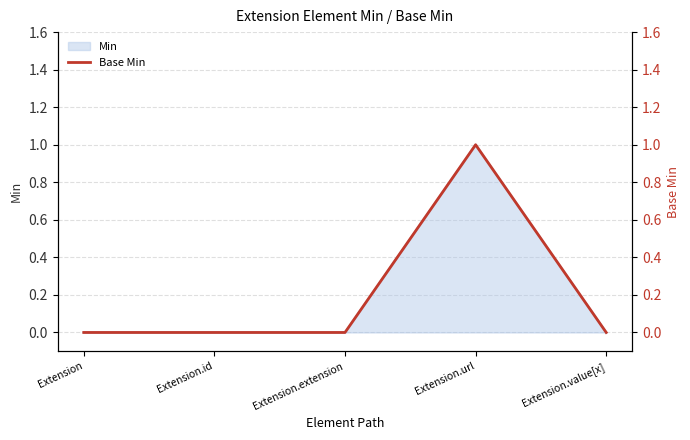

At which label does Min reach its peak?

Extension.url